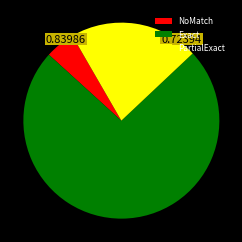

How many slices are in this pie chart?

3